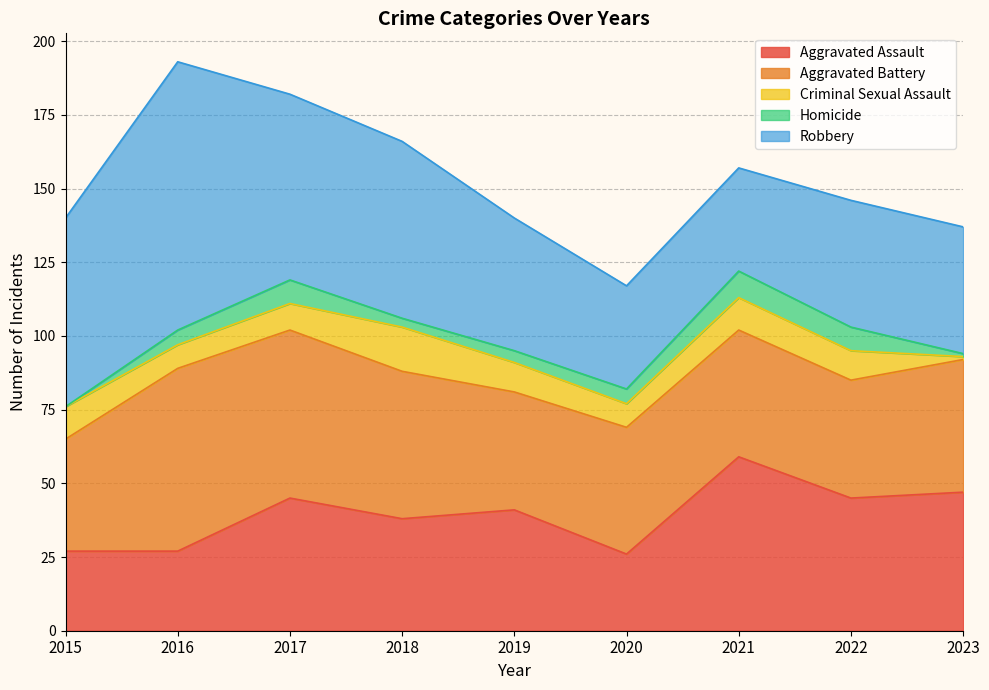

At 2018, list the series in order from largest to smallest.

Robbery, Aggravated Battery, Aggravated Assault, Criminal Sexual Assault, Homicide